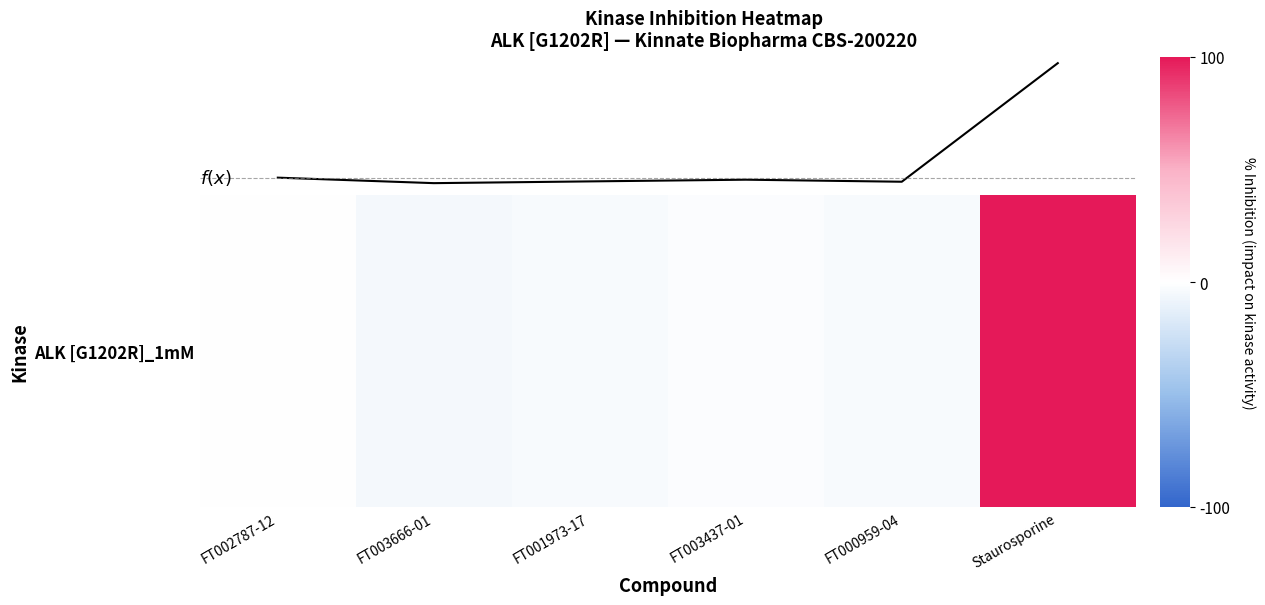

Which category has the lowest value across all series?

FT003666-01